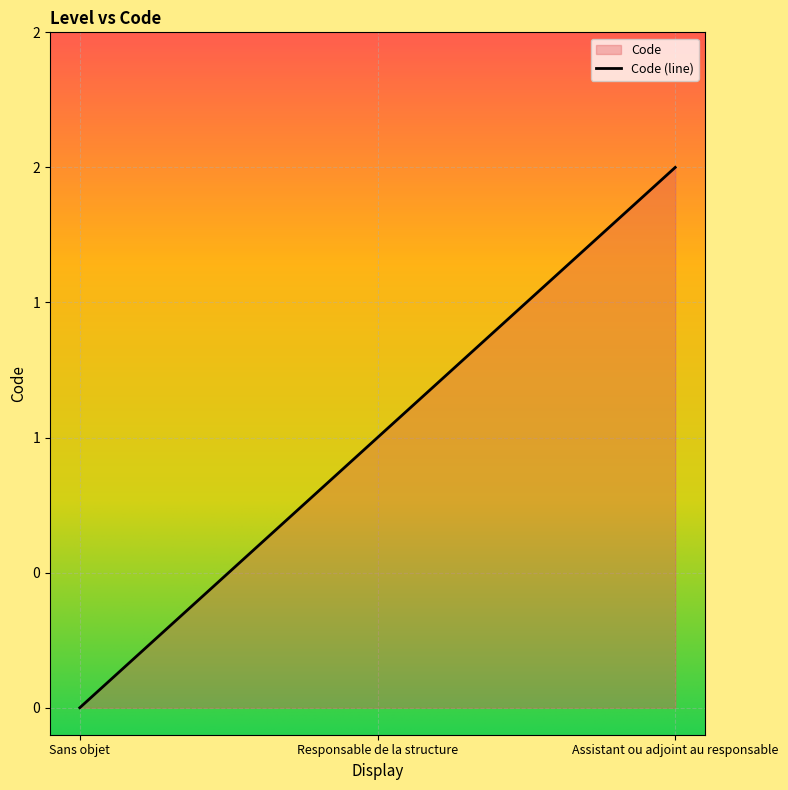

Reading right to left, list all the values displayed in this chart.

2	1	0